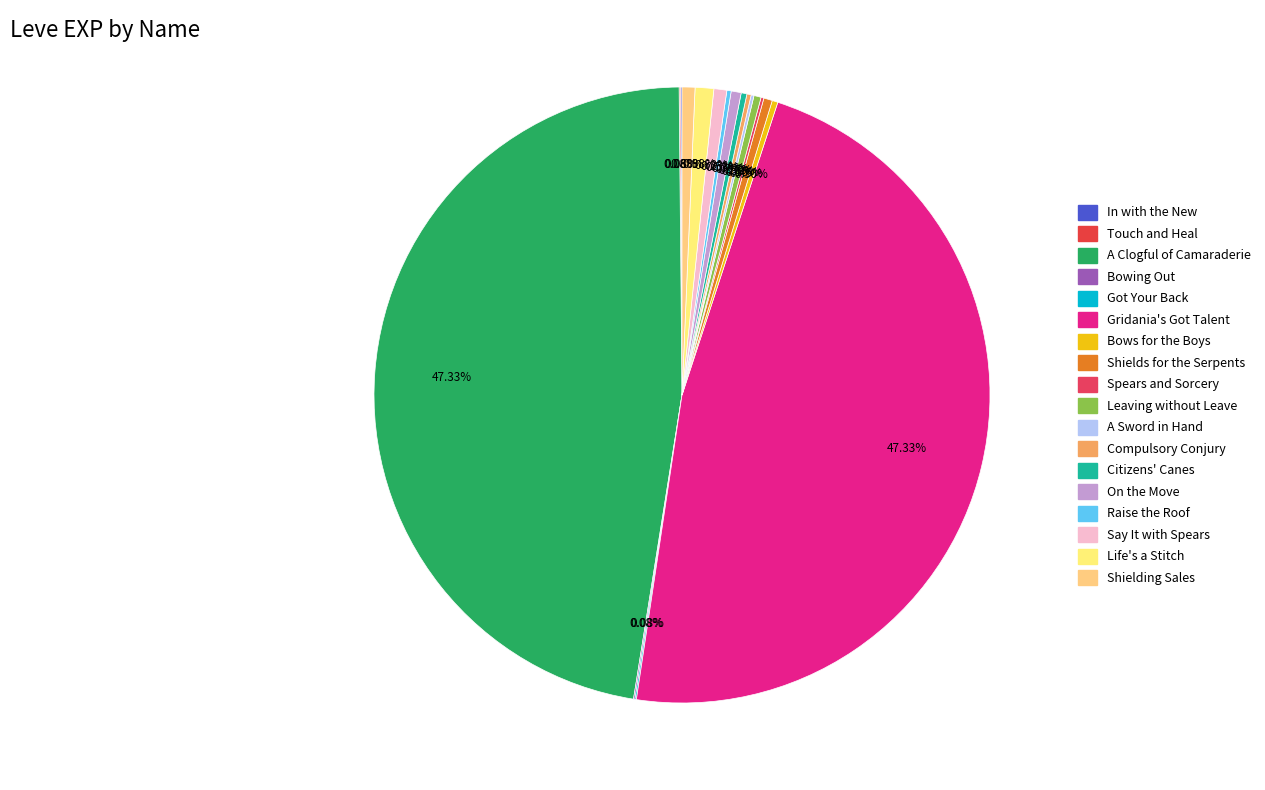

Count the number of slices in the pie.

18